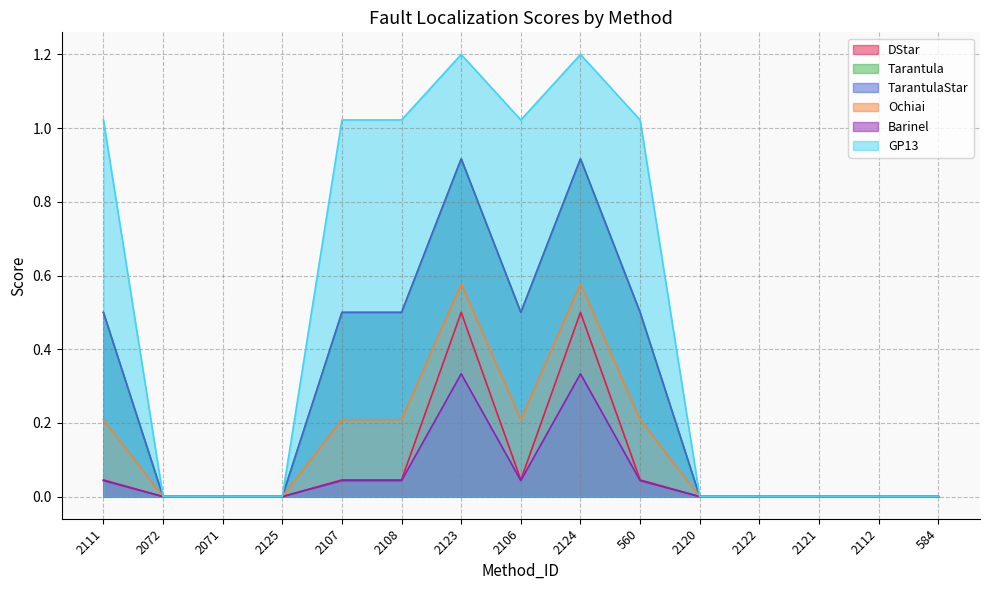

What position from the right is 2111?

15